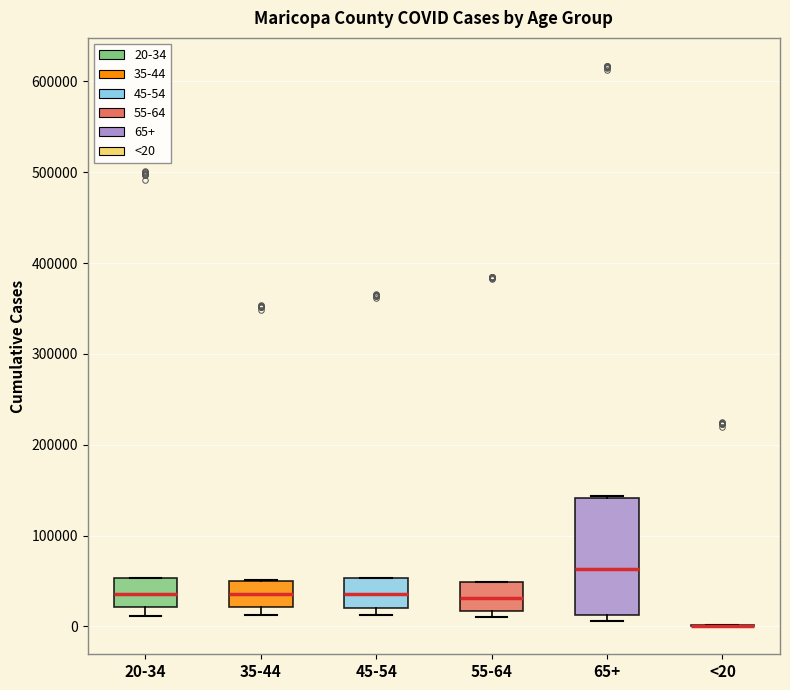

Reading left to right, read every box against the y-axis: the position of its median line, the range the box covers, and the ends of its whiskers. The values are not printed on the chart, so give them approximately, as read against the axis.

20-34: median 40000, box 20000 to 50000, whiskers 10000 to 50000
35-44: median 40000, box 20000 to 50000, whiskers 10000 to 50000
45-54: median 40000, box 20000 to 50000, whiskers 10000 to 50000
55-64: median 30000, box 20000 to 50000, whiskers 10000 to 50000
65+: median 60000, box 10000 to 140000, whiskers 10000 (just below the box's lower edge) to 140000
<20: box collapsed to a line at 0, whiskers 0 to 0